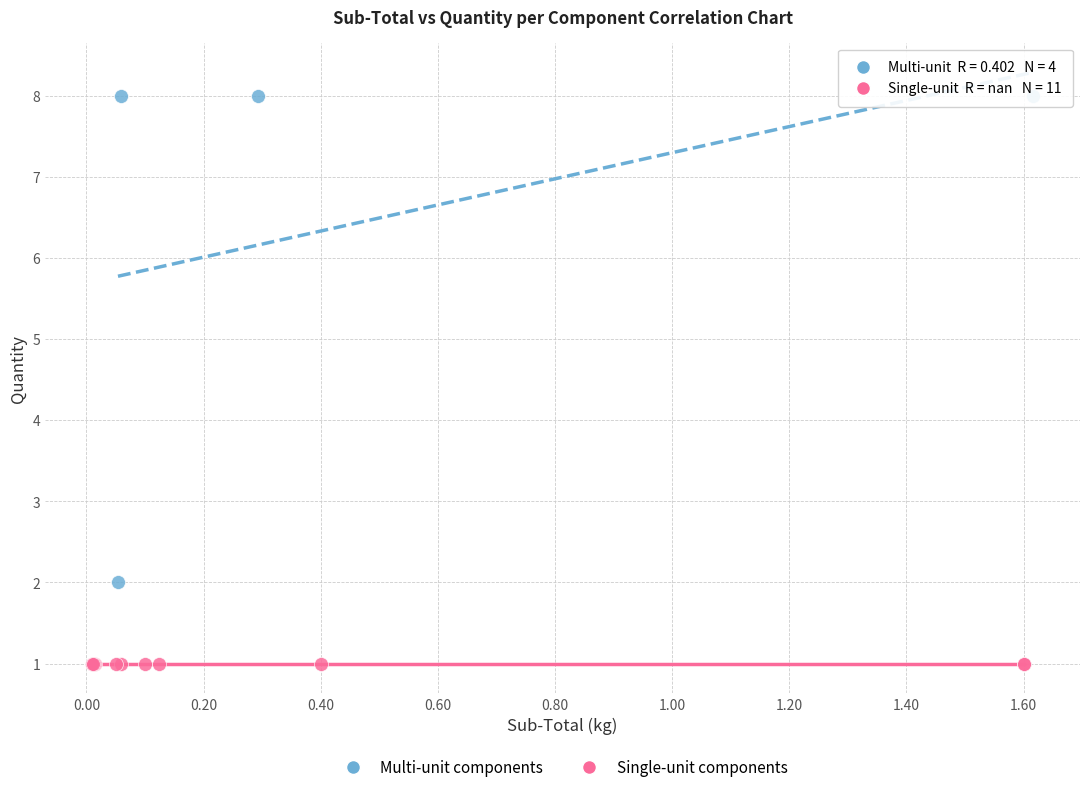

Which series reaches the minimum Y coordinate?

Single-unit components